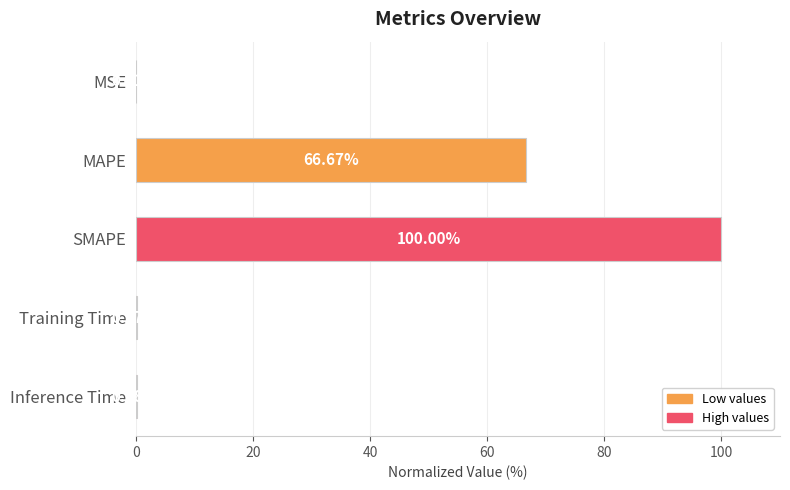

Between SMAPE and MSE, which is larger?

SMAPE